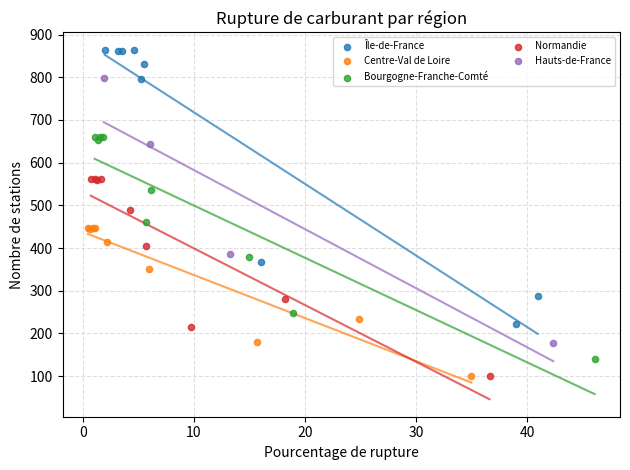

Which series has the largest Y range (max minus min)?

Île-de-France